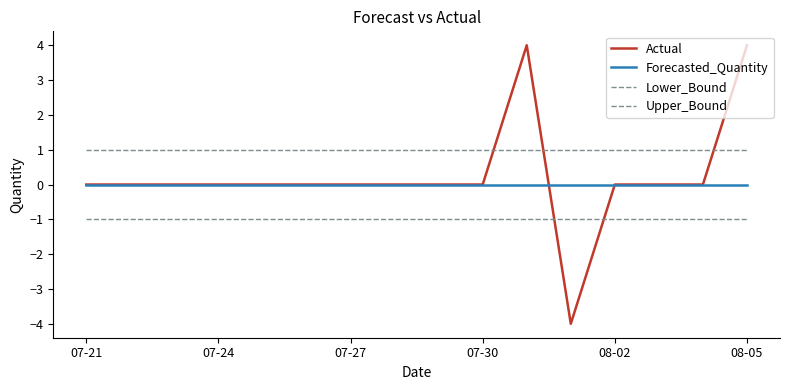

How many lines are shown in the chart?

4